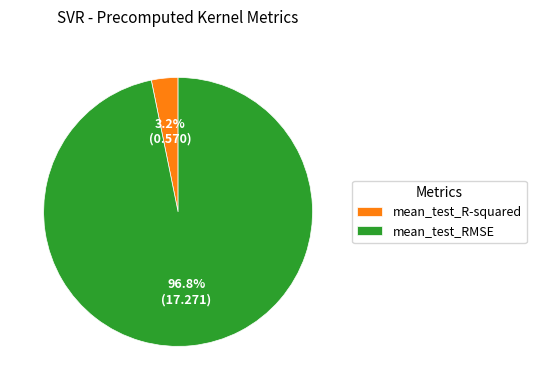

Between mean_test_R-squared and mean_test_RMSE, which is larger?

mean_test_RMSE